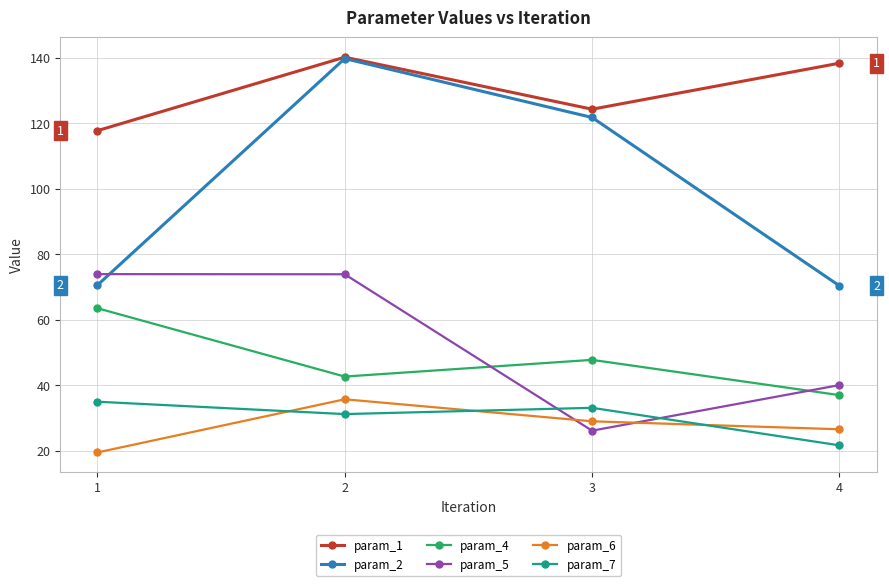

At which category does param_5 reach its first local valley?

3